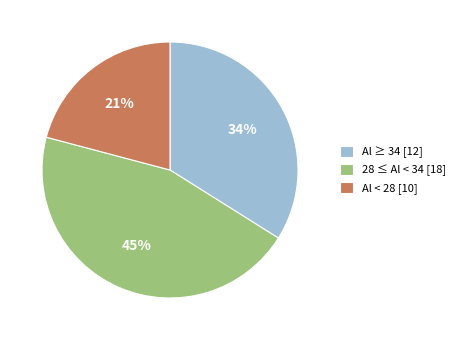

What is the smallest slice in the pie chart?

Al < 28 [10]